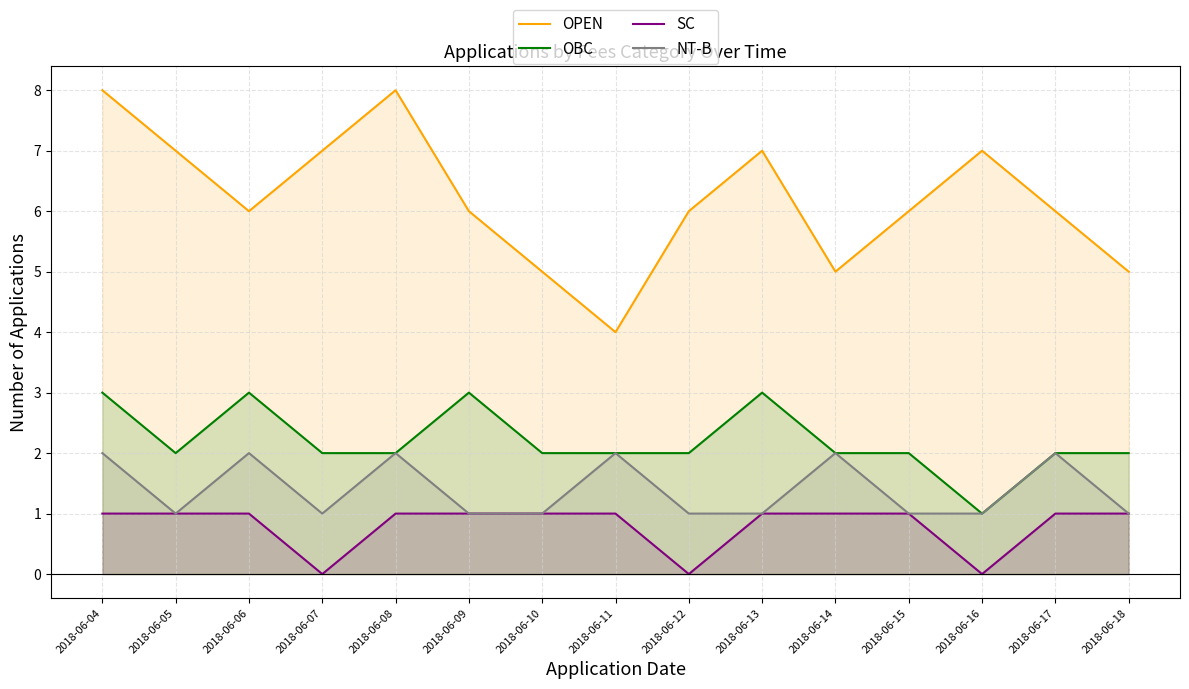

Reading left to right, extract all data points from this chart.

OPEN: 8	7	6	7	8	6	5	4	6	7	5	6	7	6	5
OBC: 3	2	3	2	2	3	2	2	2	3	2	2	1	2	2
SC: 1	1	1	0	1	1	1	1	0	1	1	1	0	1	1
NT-B: 2	1	2	1	2	1	1	2	1	1	2	1	1	2	1